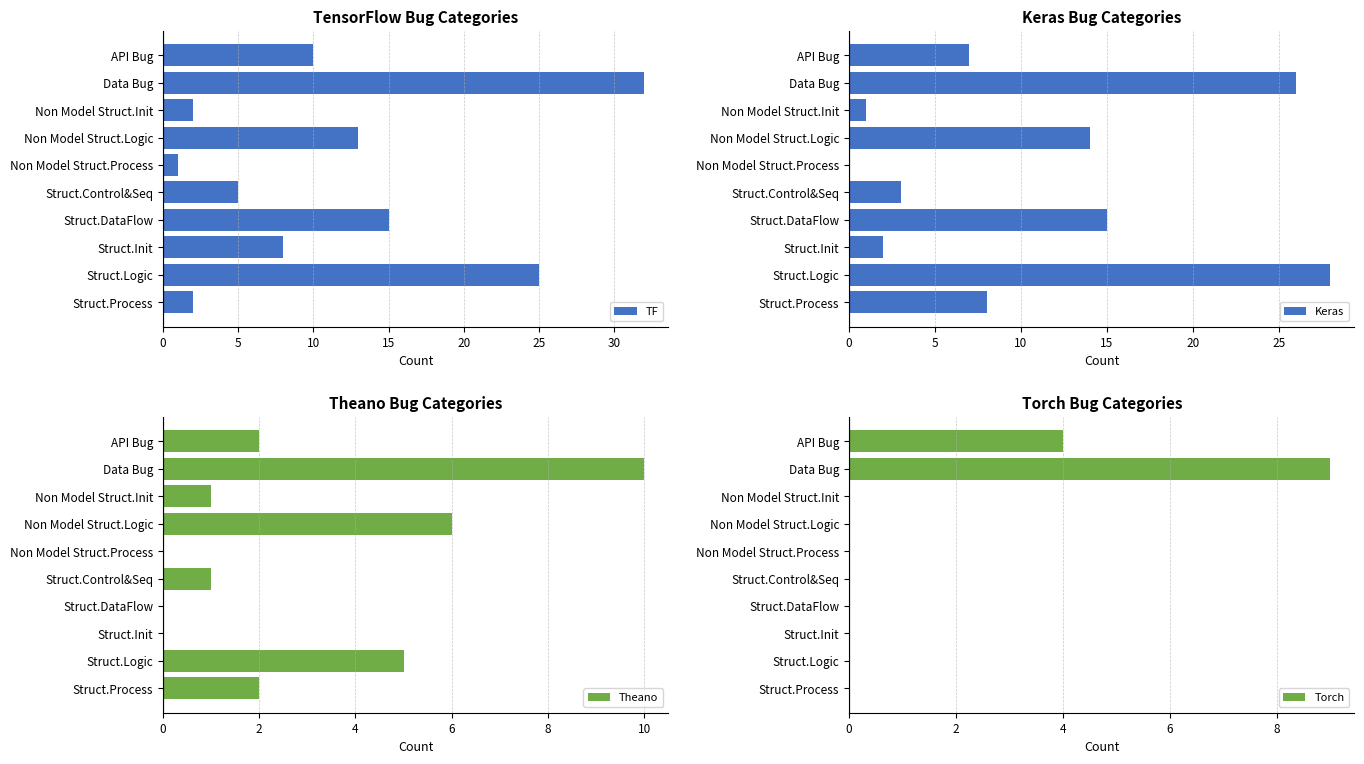

The value of TF at API Bug is 15. True or false?

False